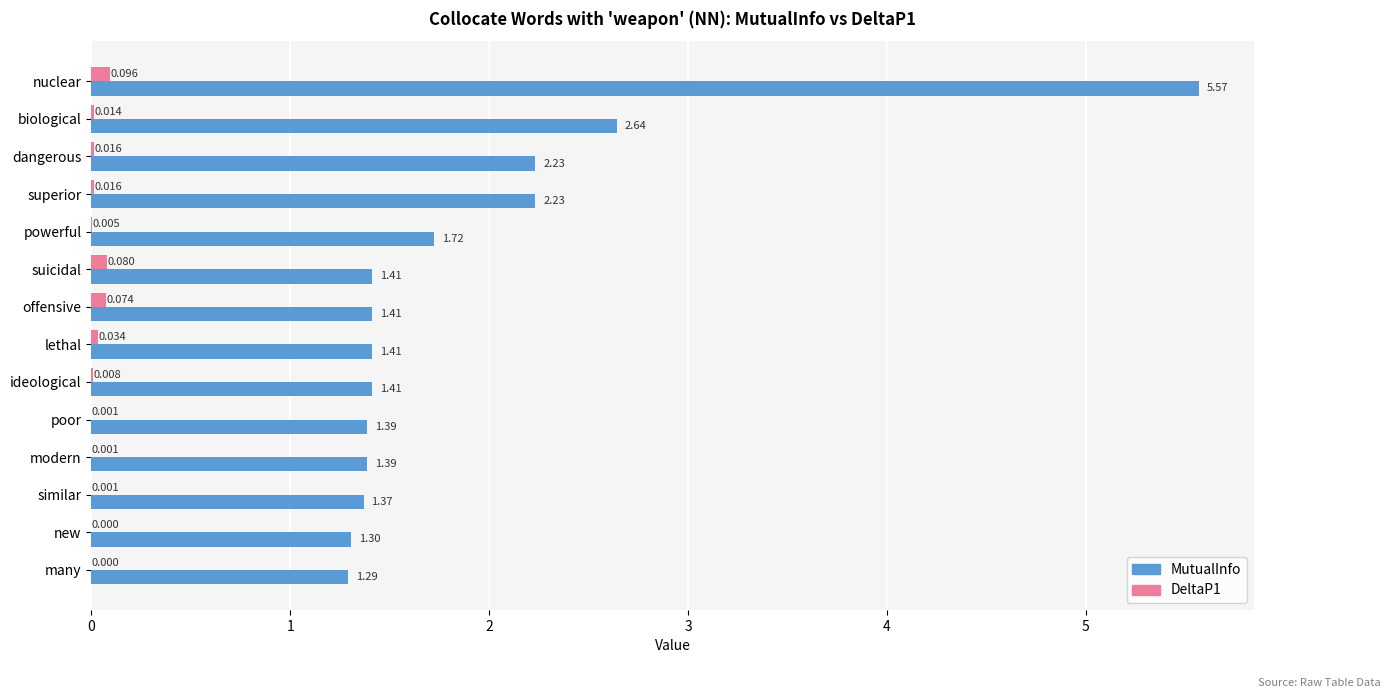

Where is MutualInfo nearest to the value 3?

biological